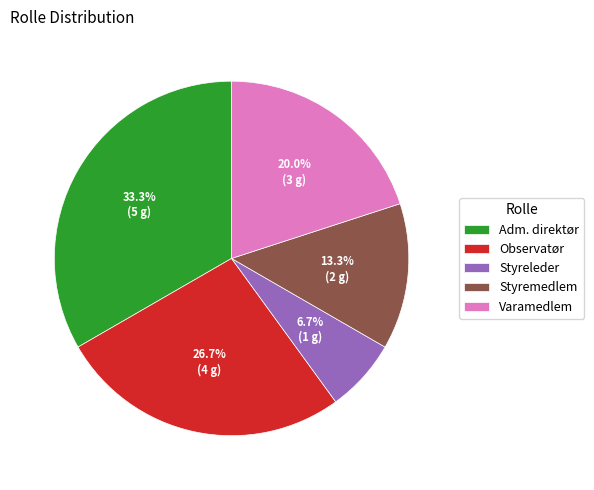

Which category has the smallest portion of the pie?

Styreleder